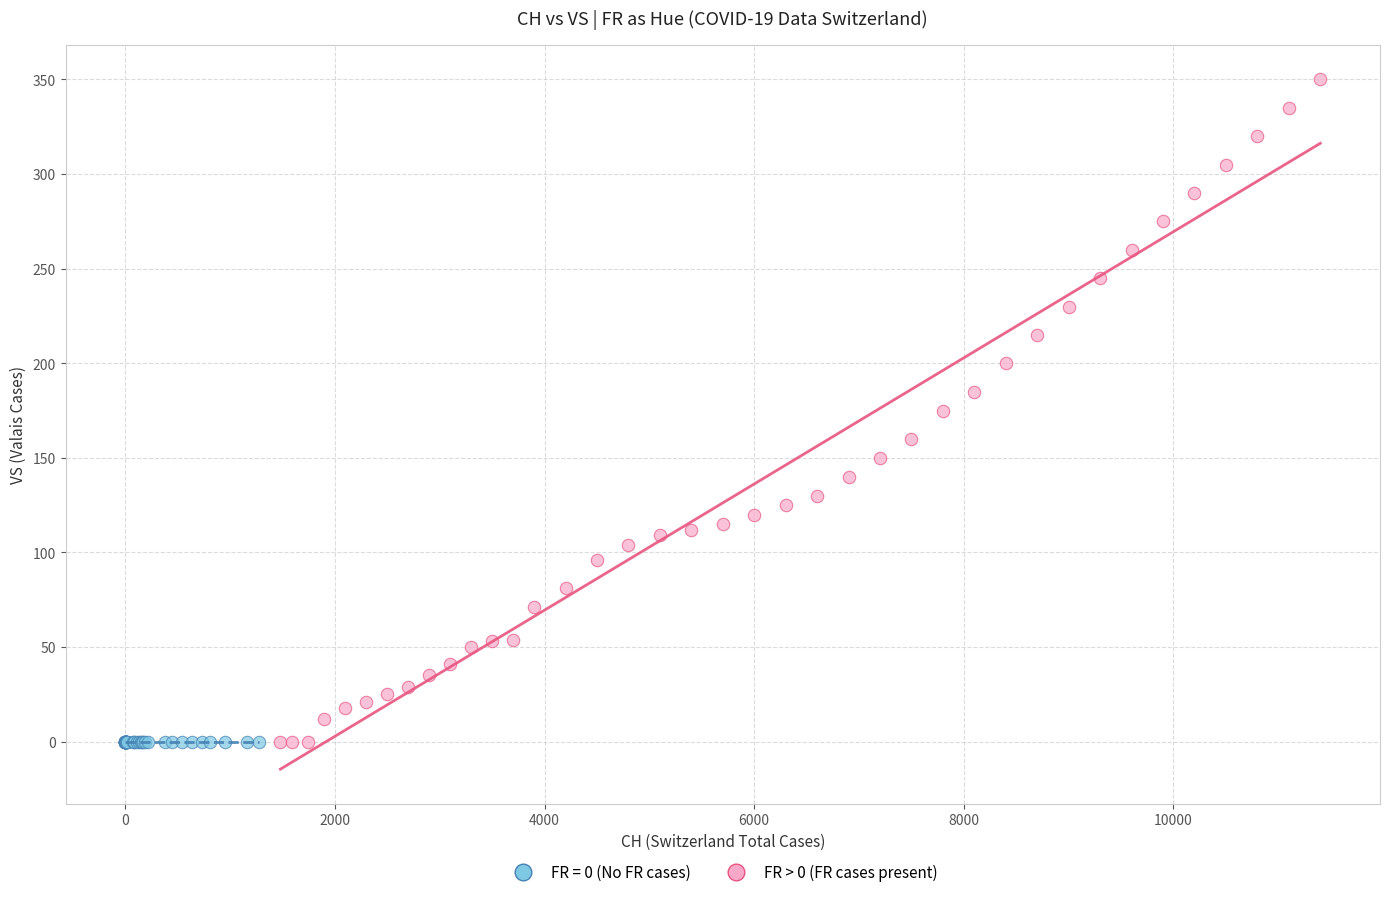

Which series contains the highest Y value?

FR > 0 (FR cases present)